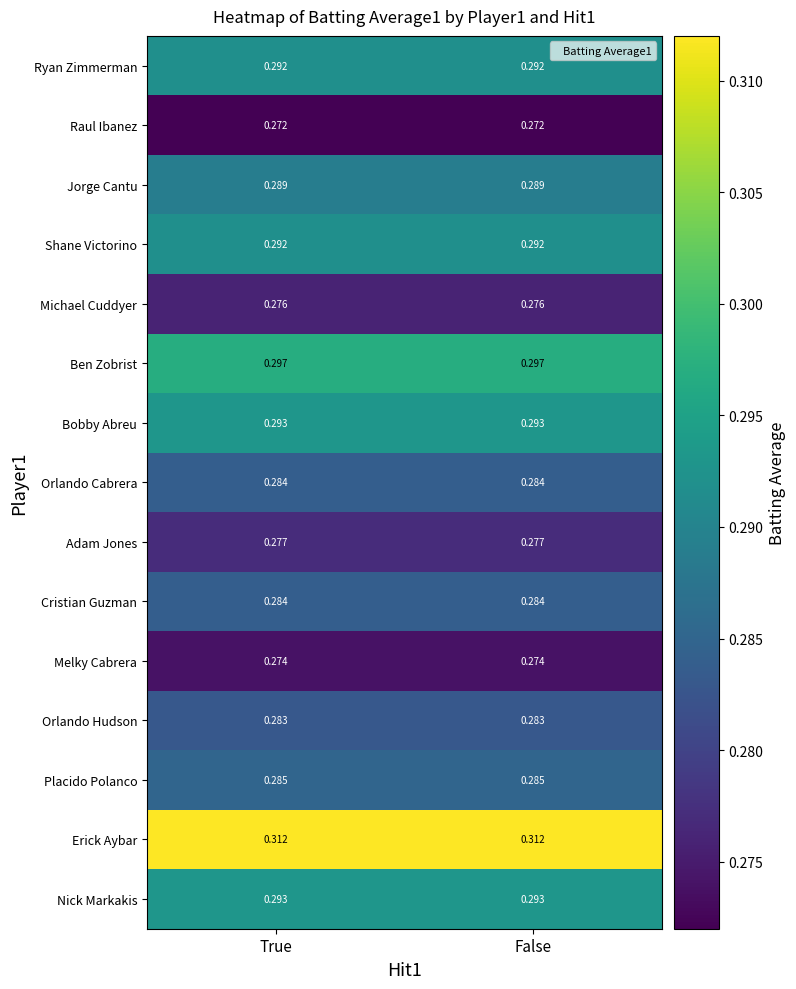

What is the total value across all series at False?

4.3